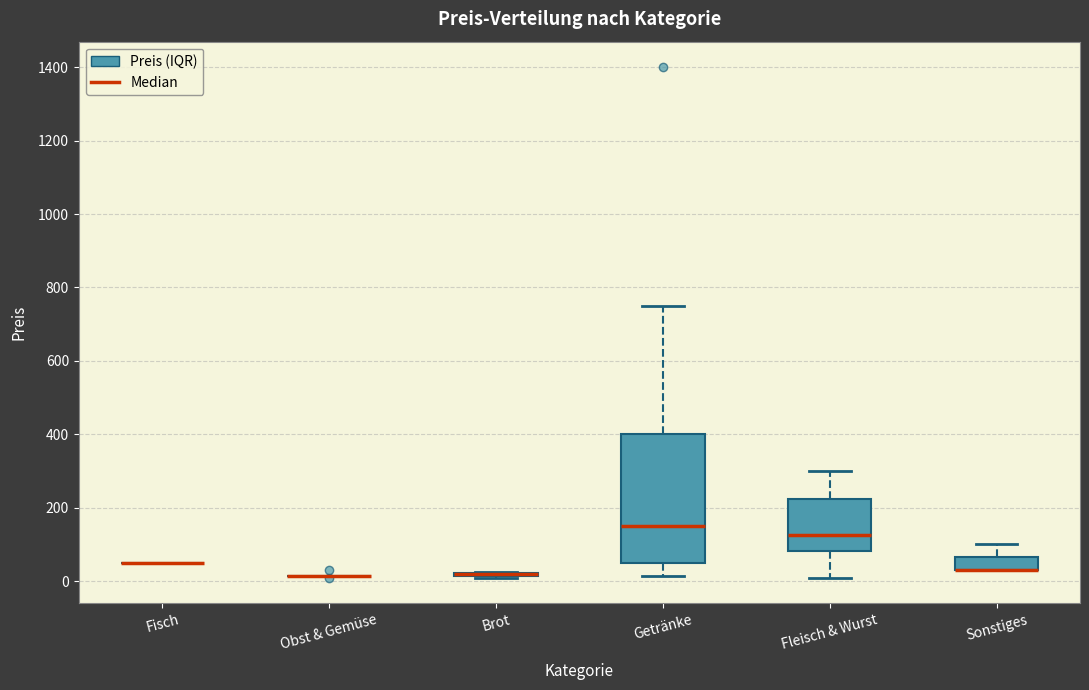

Reading left to right, read every box against the y-axis: the position of its median line, the range the box covers, and the ends of its whiskers. The values are not printed on the chart, so give them approximately, as read against the axis.

Fisch: box collapsed to a line at 60, whiskers 60 to 60
Obst & Gemüse: box collapsed to a line at 20, whiskers 20 to 20
Brot: box collapsed to a line at 20, whiskers 20 to 20
Getränke: median 160, box 60 to 400, whiskers 20 to 760
Fleisch & Wurst: median 120, box 80 to 220, whiskers 20 to 300
Sonstiges: median 40 (drawn on the box's lower edge), box 40 to 60, whiskers 40 to 100